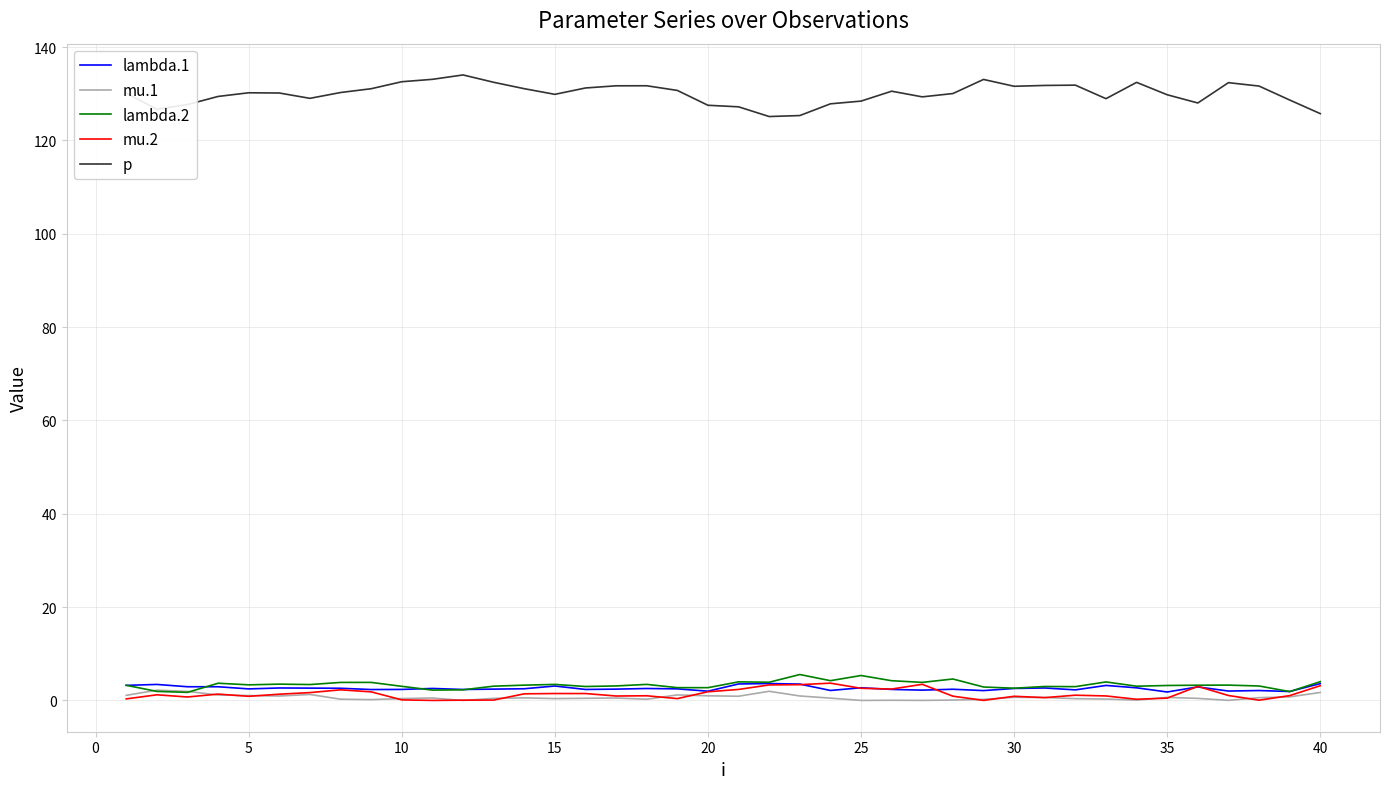

True or false: p and mu.1 cross at least once.

False